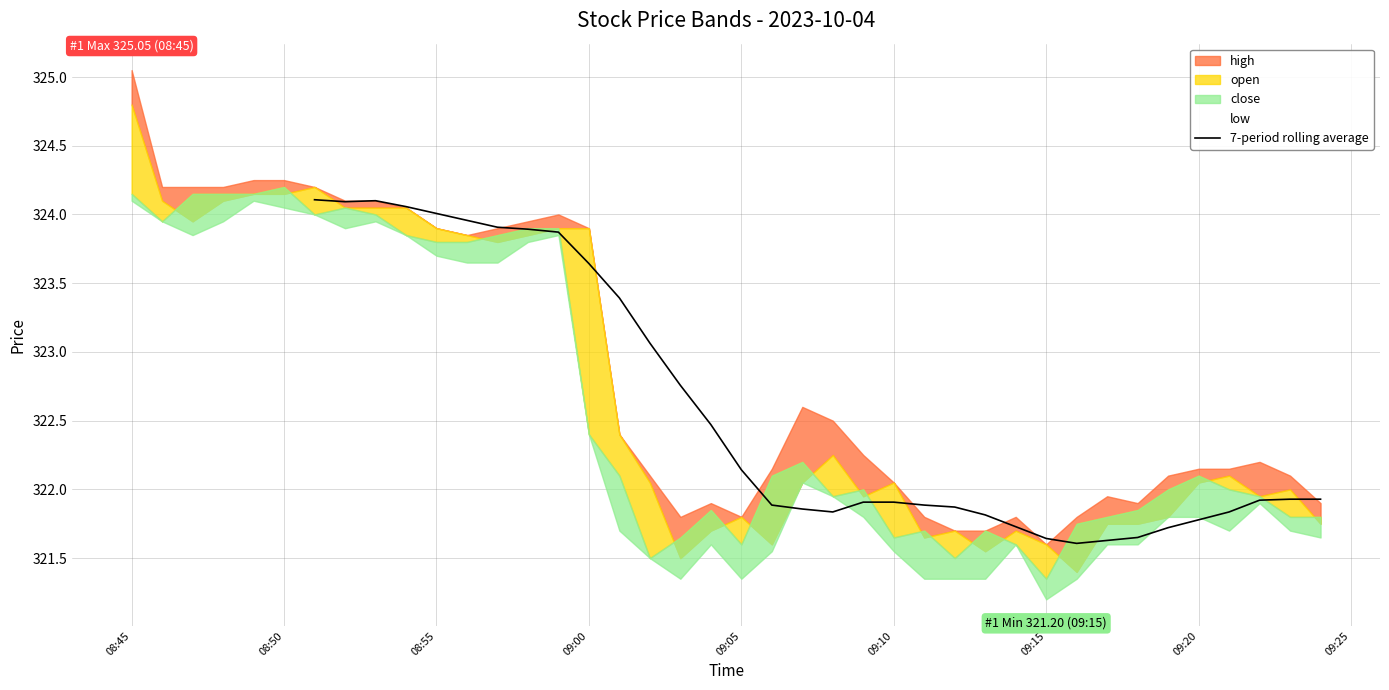

Is it true that 7-period rolling average equals 181.3 at 08:55?

False